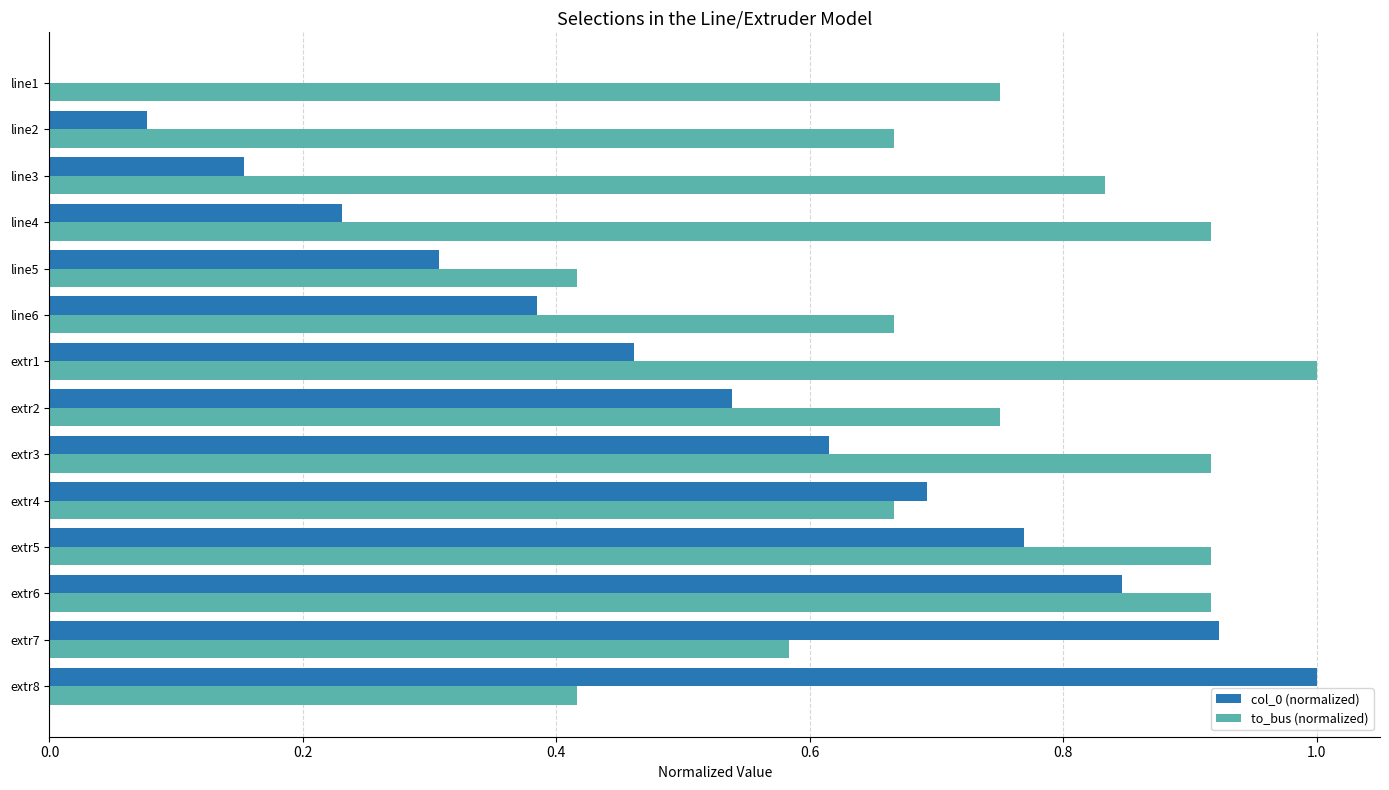

How many values in the col_0 (normalized) series exceed 0?

13